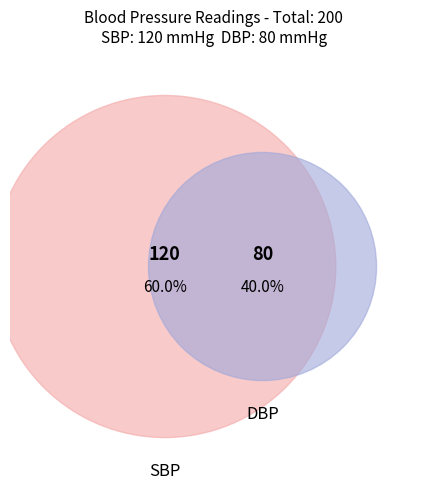

Is the sum of SBP and DBP greater than half?

Yes